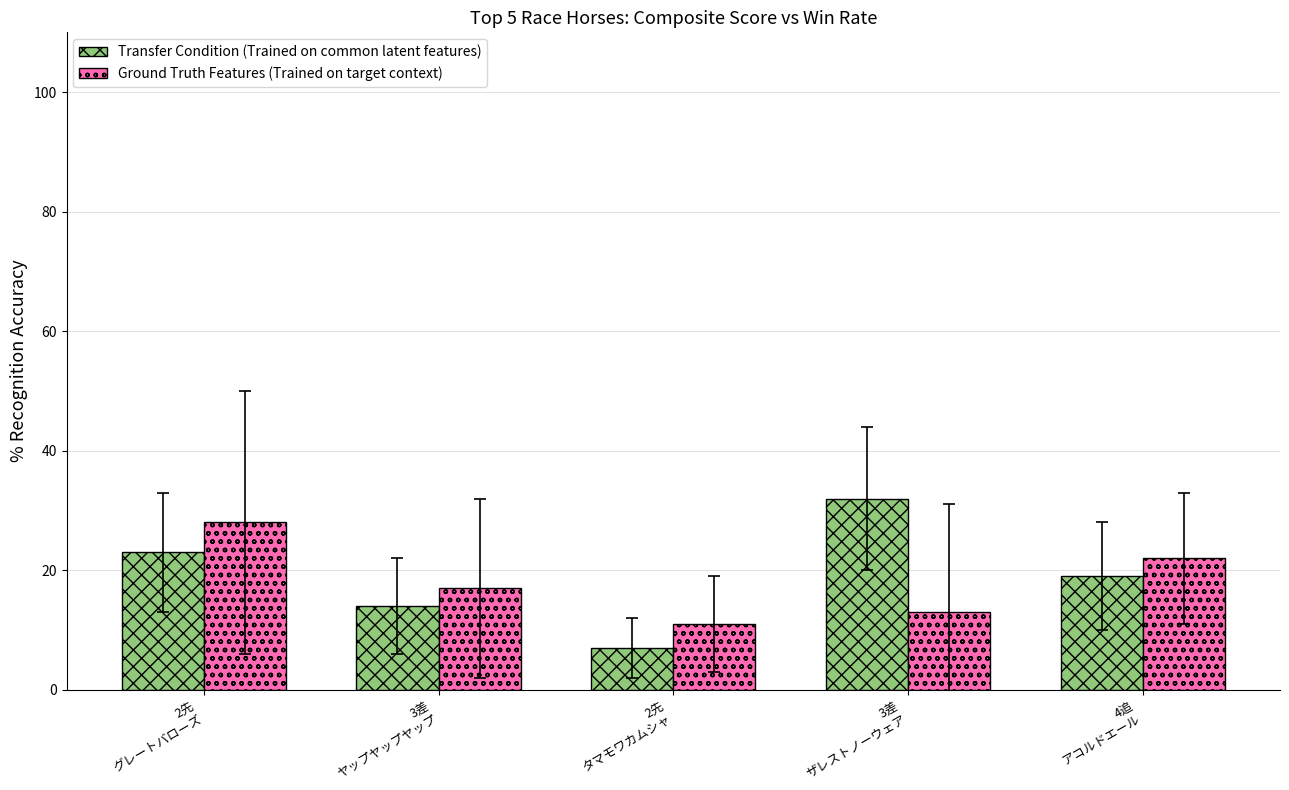

List the series in order of their peak value, highest first.

Transfer Condition (Trained on common latent features), Ground Truth Features (Trained on target context)